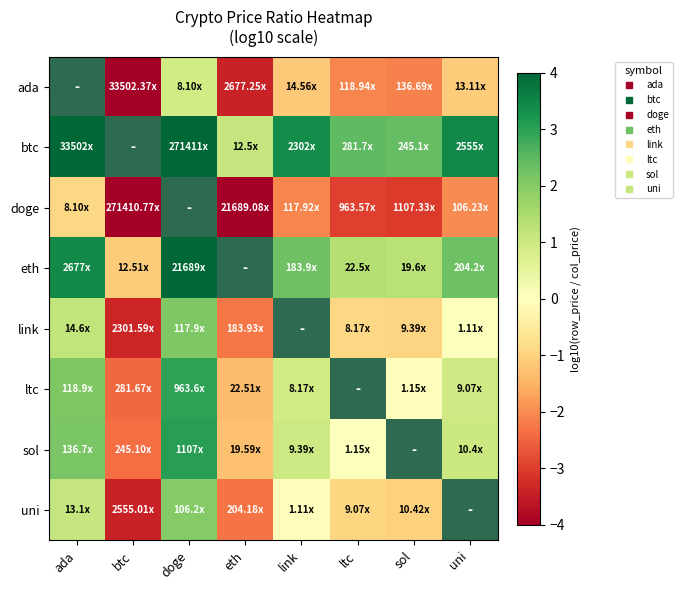

Count the number of categories in the chart.

8